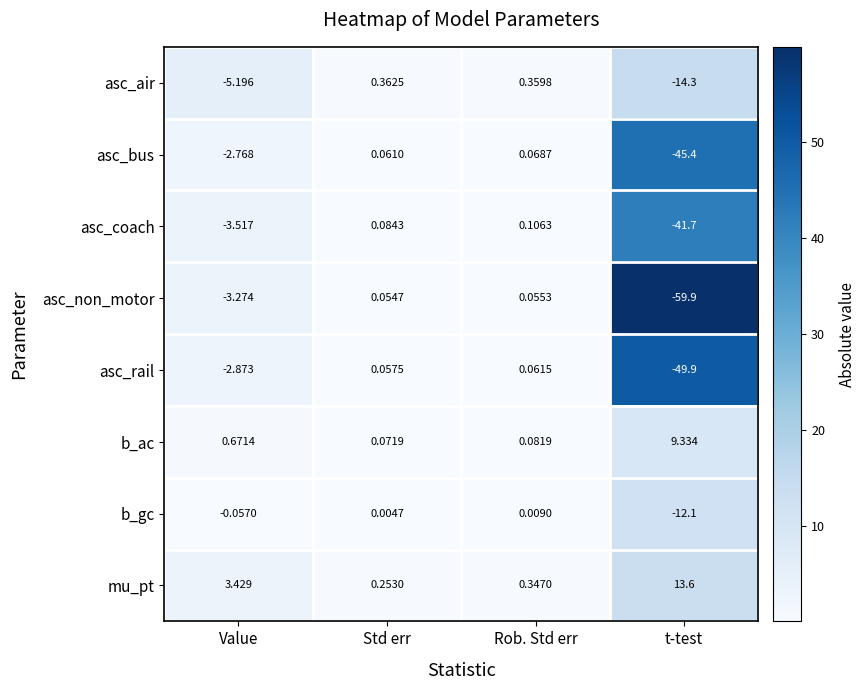

Which category has the lowest value across all series?

t-test